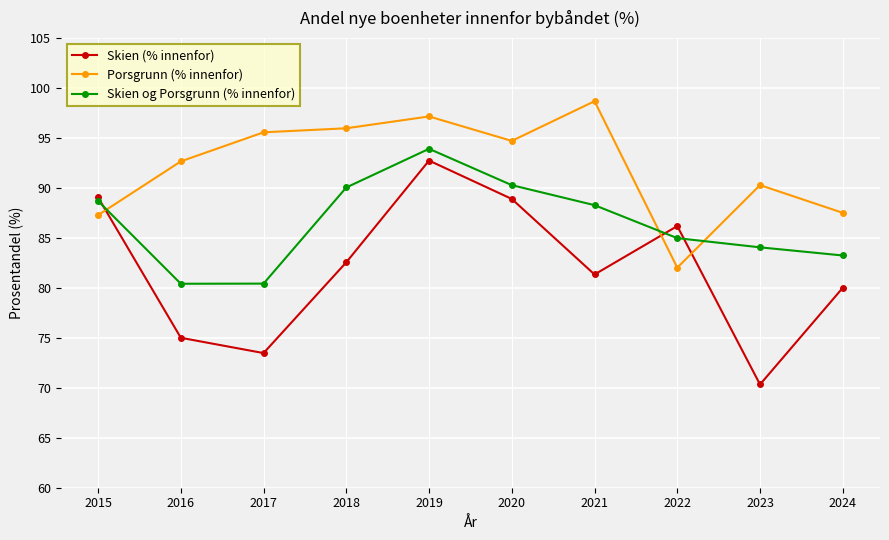

Where is Skien (% innenfor) nearest to the value 81?

2021